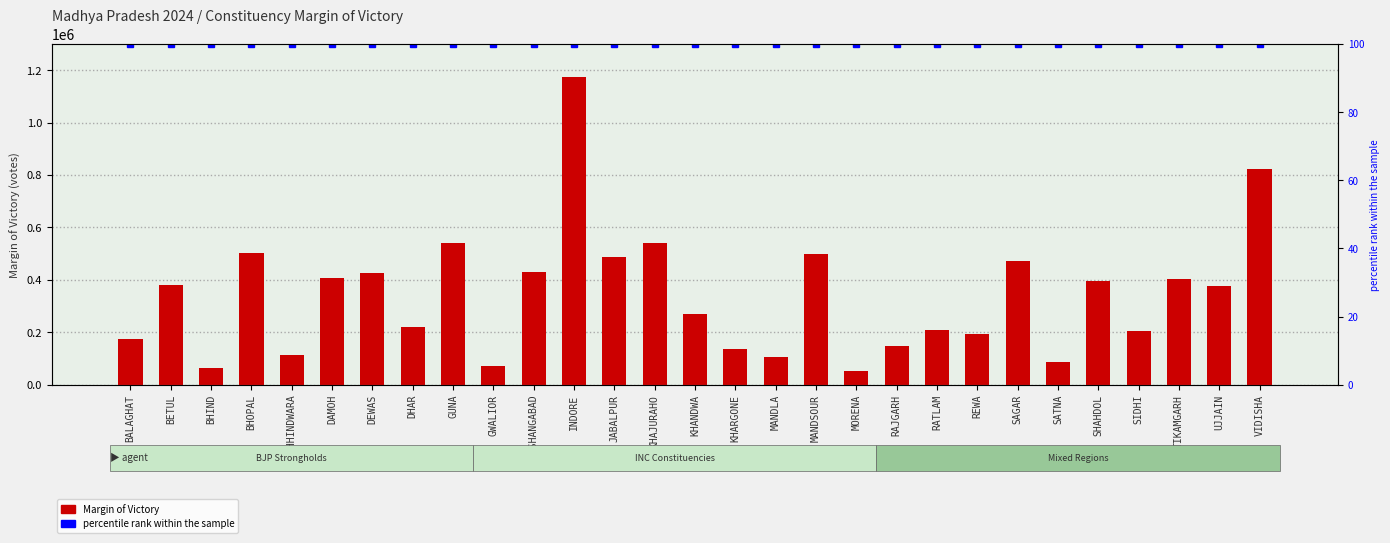

How many groups of bars are there?

29